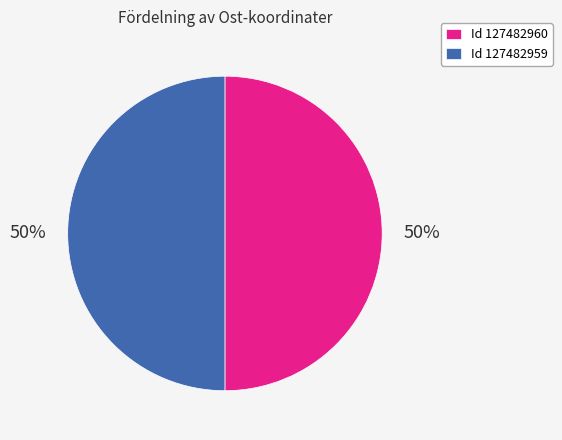

What percentage is the Id 127482959 slice, to the nearest percent?

50%